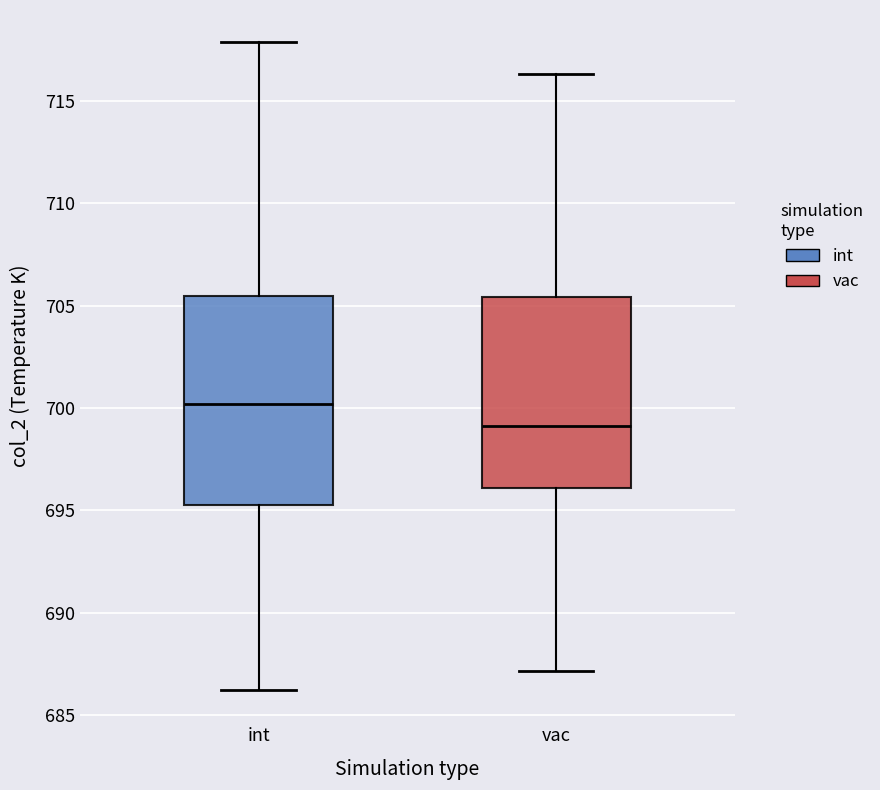

Which box's median line is the highest?

int